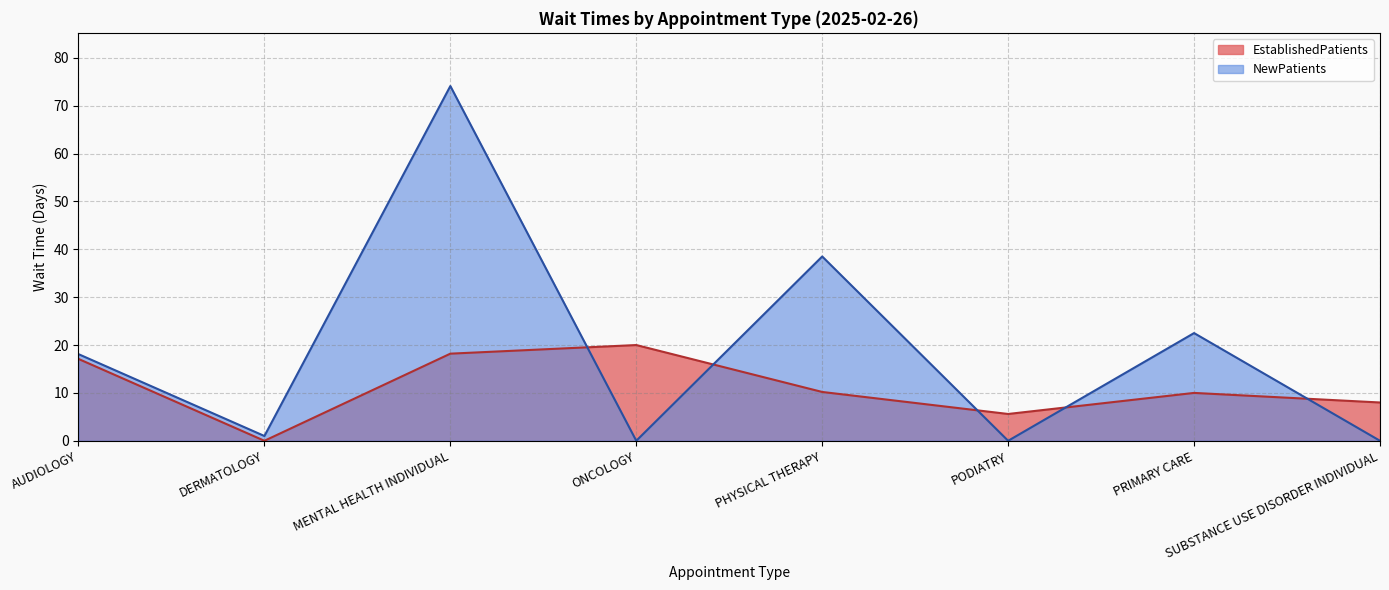

What is the label of the 5th point from the left?

PHYSICAL THERAPY